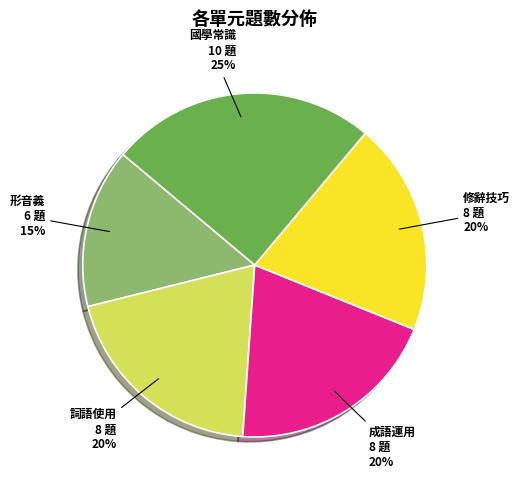

Which slice is the largest?

國學常識